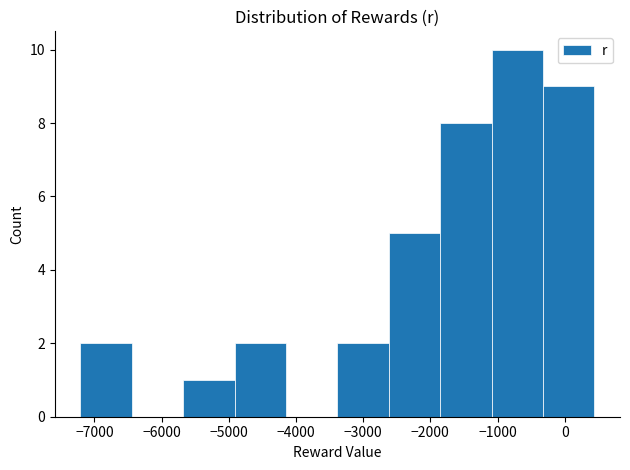

Reading left to right, transcribe this chart: for each bar, give the range it covers on the x-axis and its height. Neither the bar edges nor the heights are printed on the chart, so give them approximately, as read against the axes.

-7200 to -6400: 2
-6400 to -5700: 0
-5700 to -4900: 1
-4900 to -4100: 2
-4100 to -3400: 0
-3400 to -2600: 2
-2600 to -1900: 5
-1900 to -1100: 8
-1100 to -300: 10
-300 to 400: 9